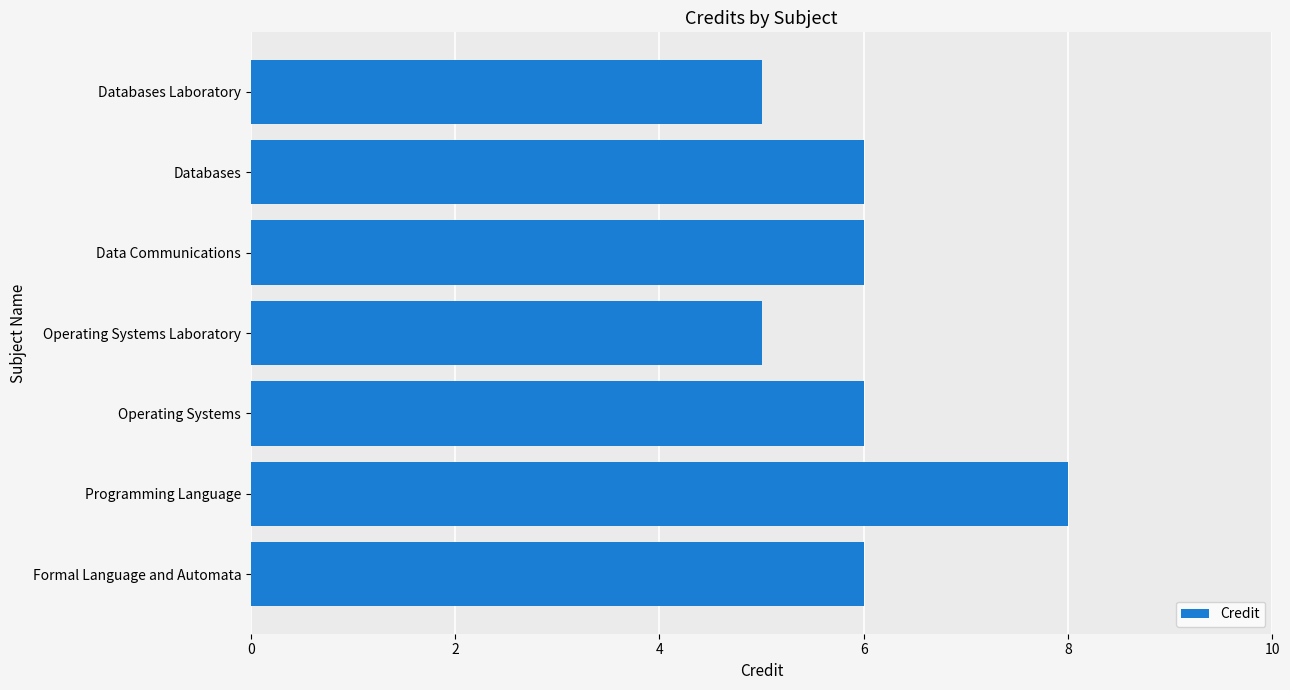

Count the values in the range 5 to 6.

6